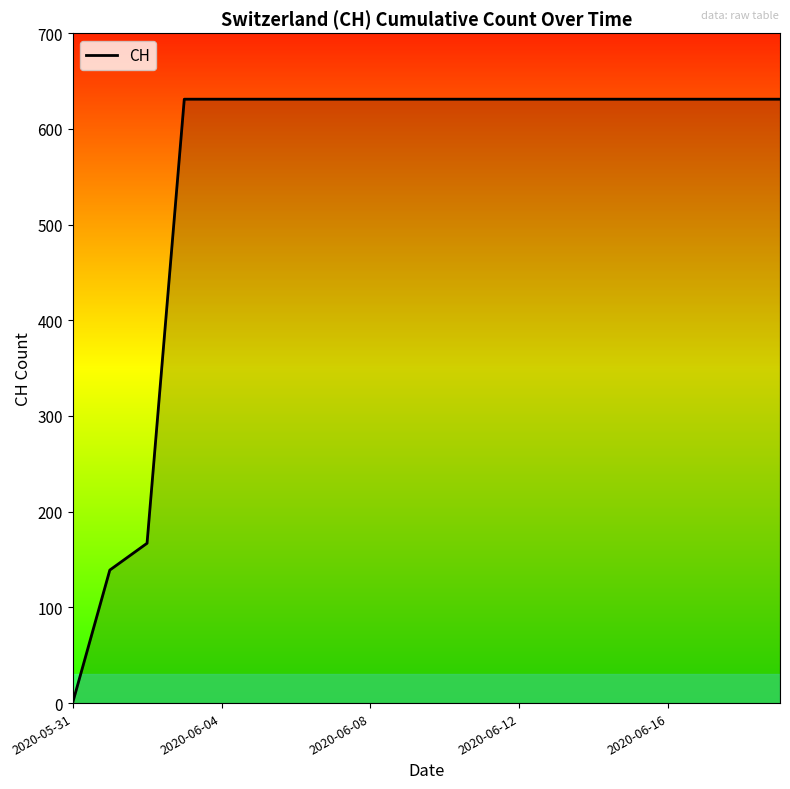

What is the difference between the maximum and minimum values?

631